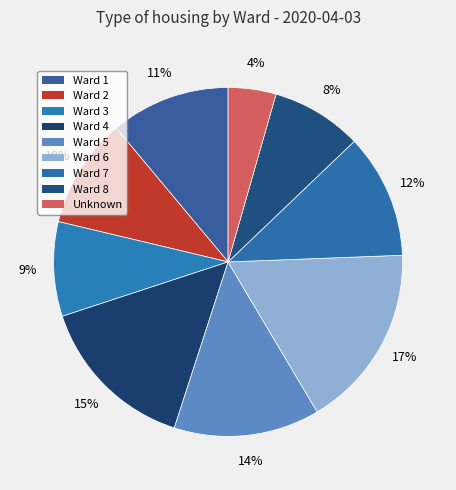

Count the number of slices in the pie.

9